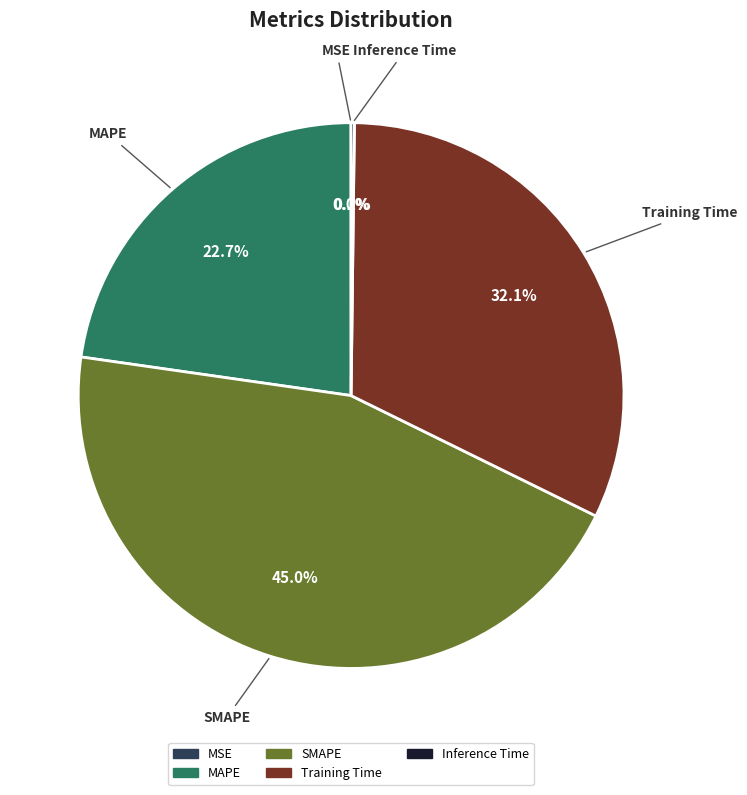

Is there a majority slice in this chart?

No